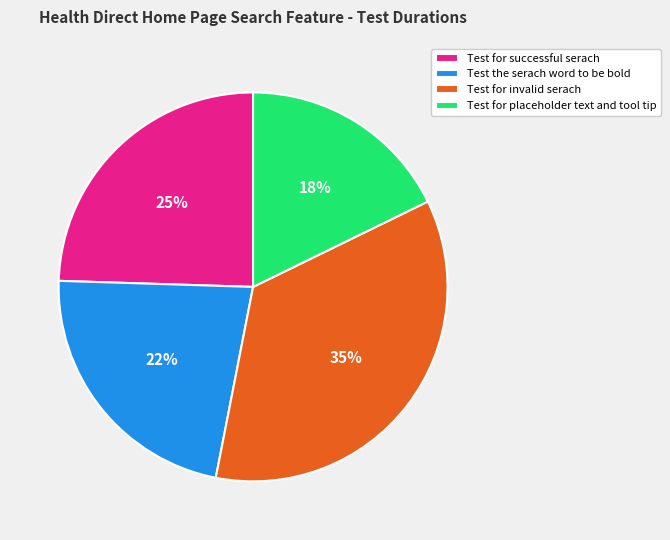

Rank the categories by value from highest to lowest.

Test for invalid serach, Test for successful serach, Test the serach word to be bold, Test for placeholder text and tool tip